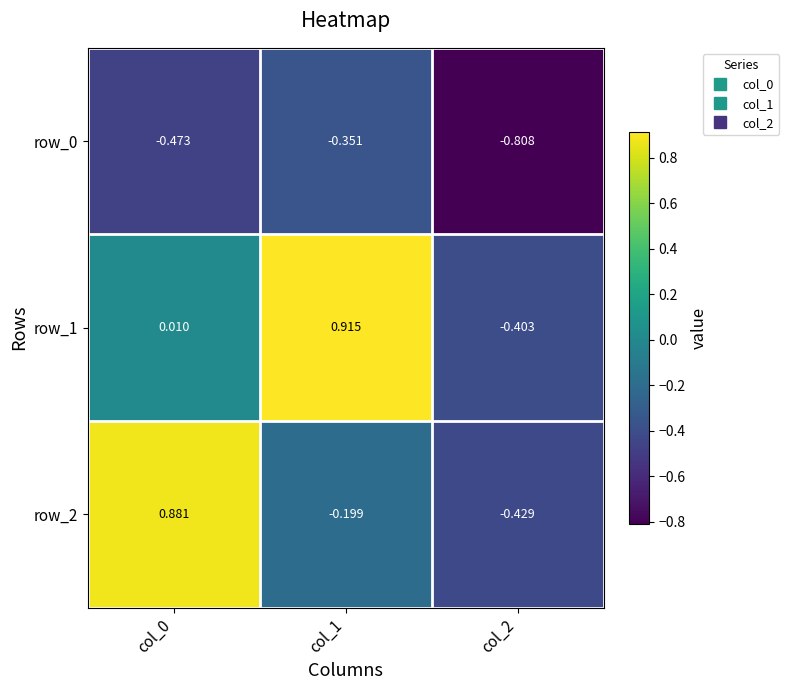

How many negative values does the row_1 series have?

1